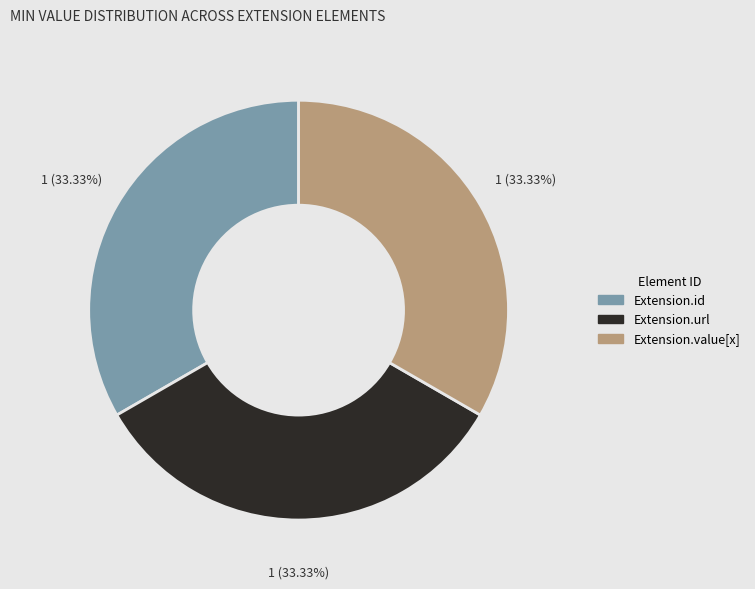

Does any single category account for the majority?

No